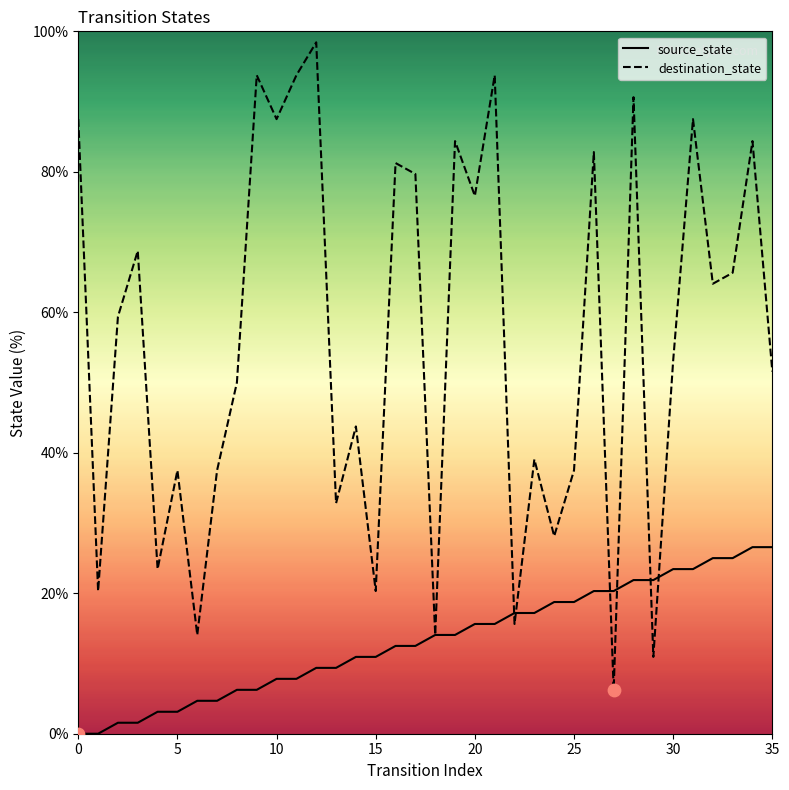

Which series has the largest total across all categories?

destination_state